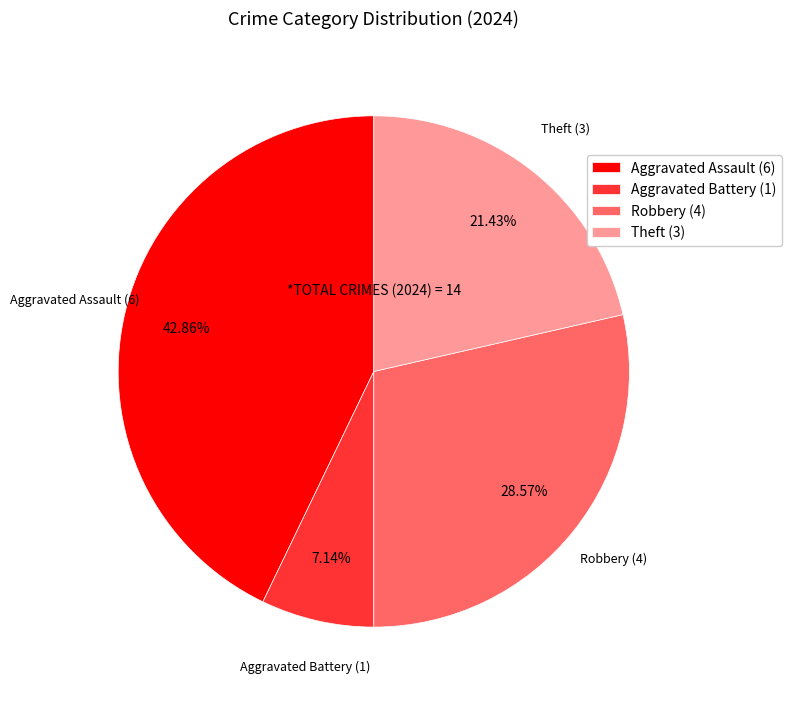

Does Aggravated Assault account for over 50% of the chart?

No